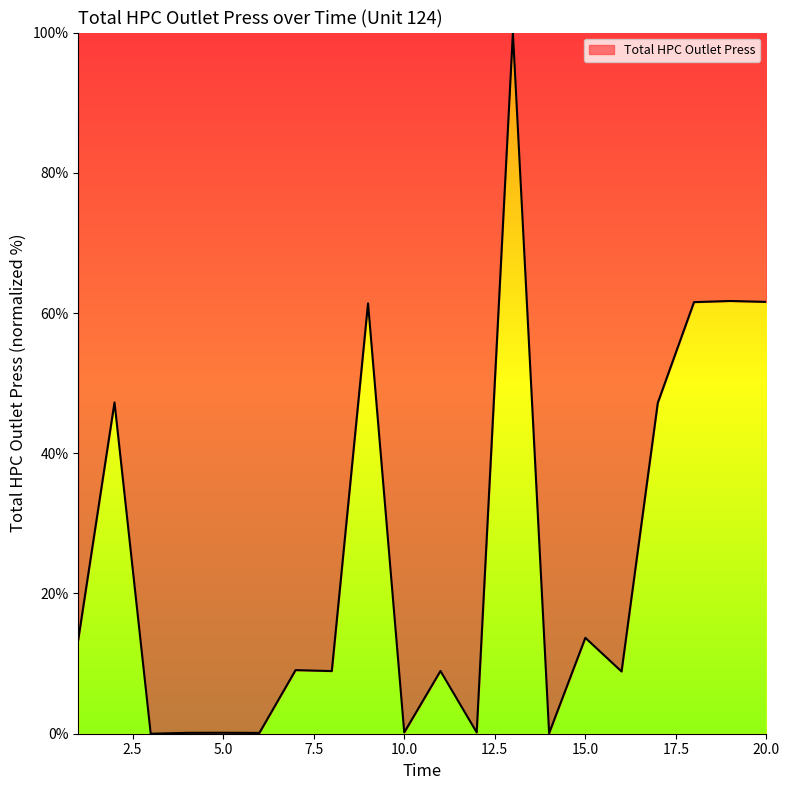

What is the maximum value shown in the chart?

100.0